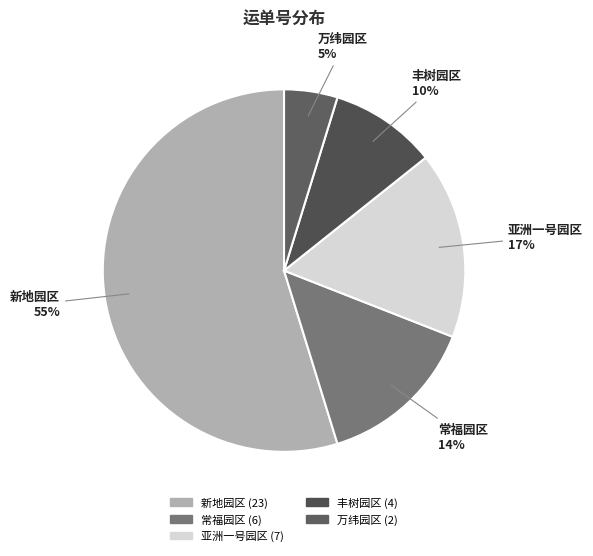

To the nearest percent, what is the difference between the largest and smallest slice percentages?

50%